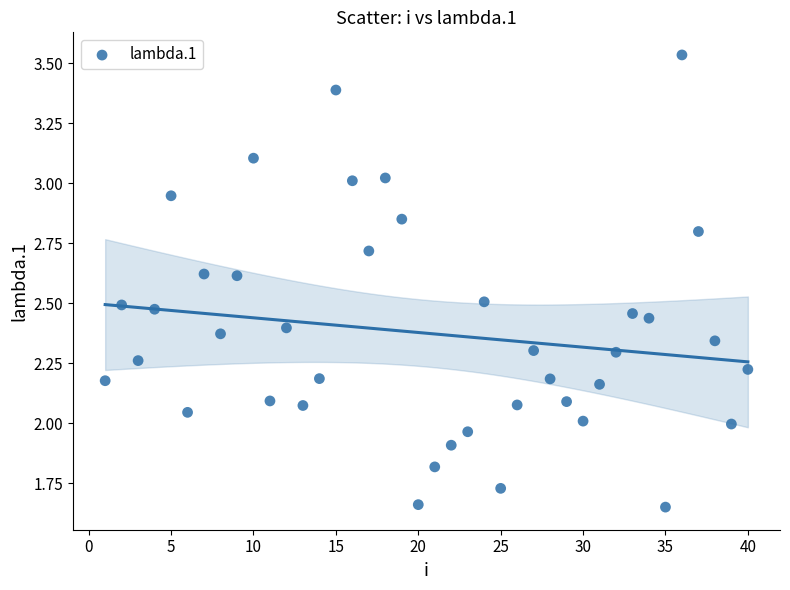

What is the range of Y values (max minus min)?

1.9